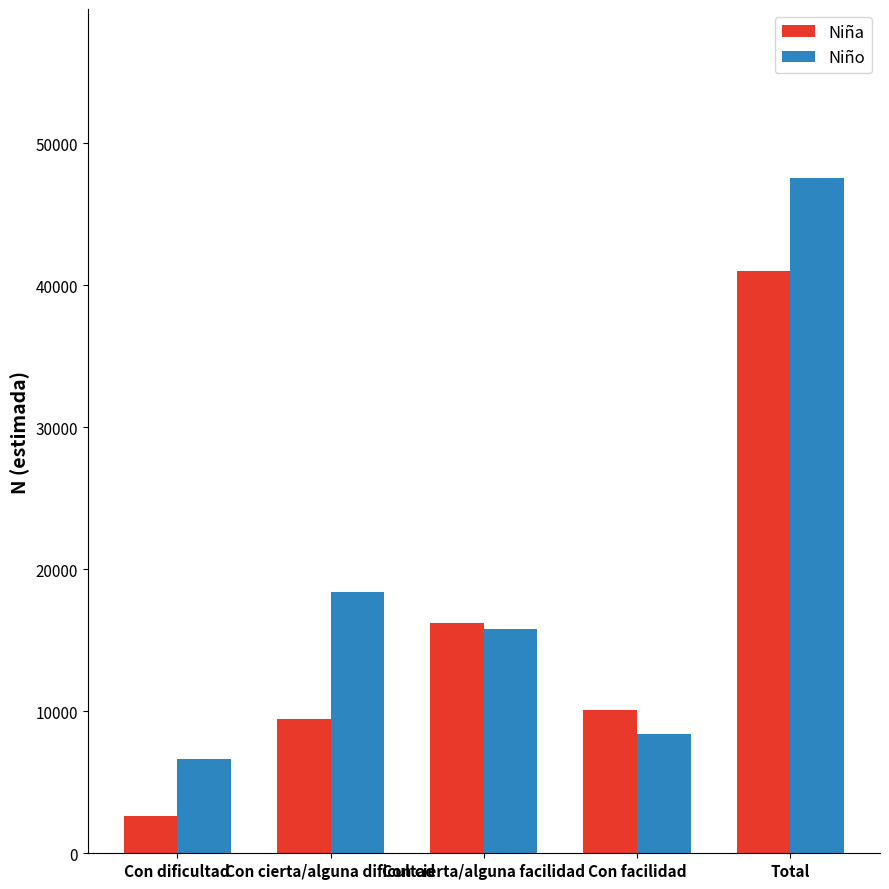

What is the label of the 4th bar from the left?

Con facilidad